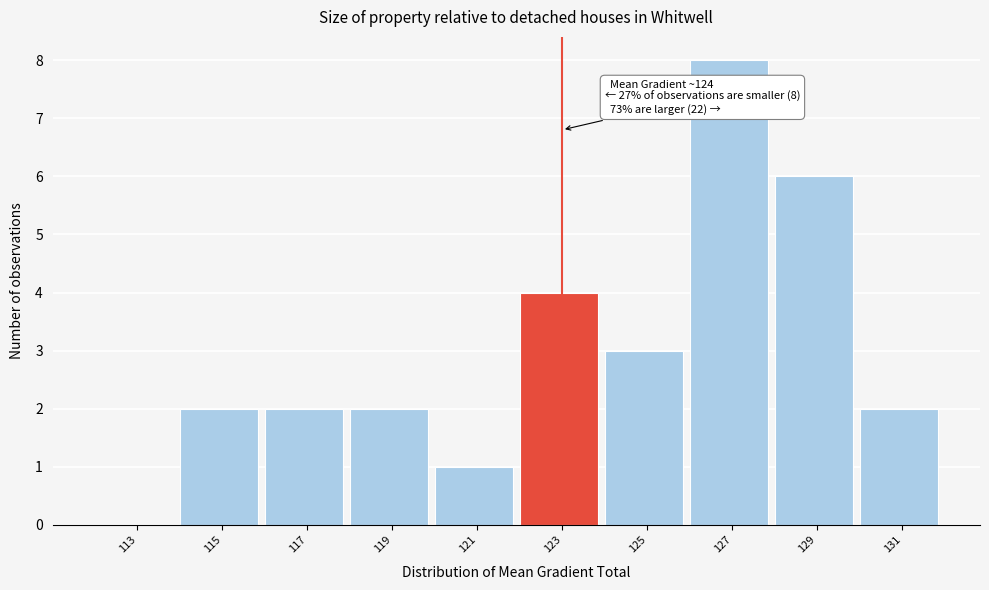

Reading right to left, extract all data points from this chart.

131=2	129=6	127=8	125=3	123=4	121=1	119=2	117=2	115=2	113=0